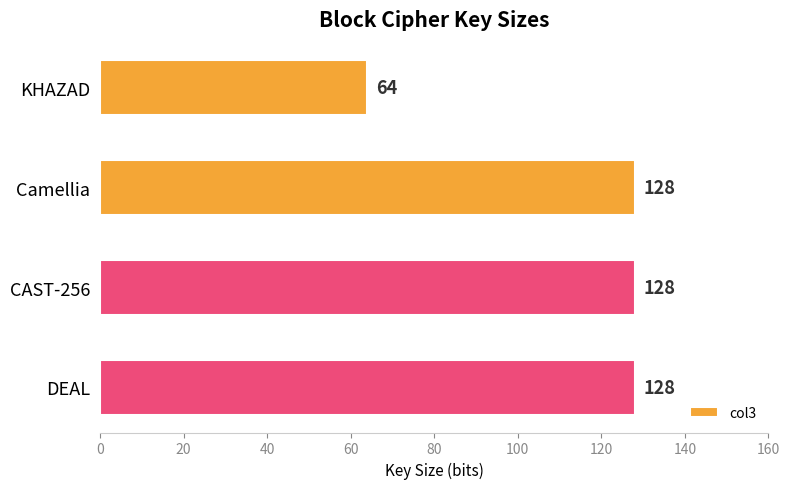

What is the change in value from KHAZAD to Camellia?

+64